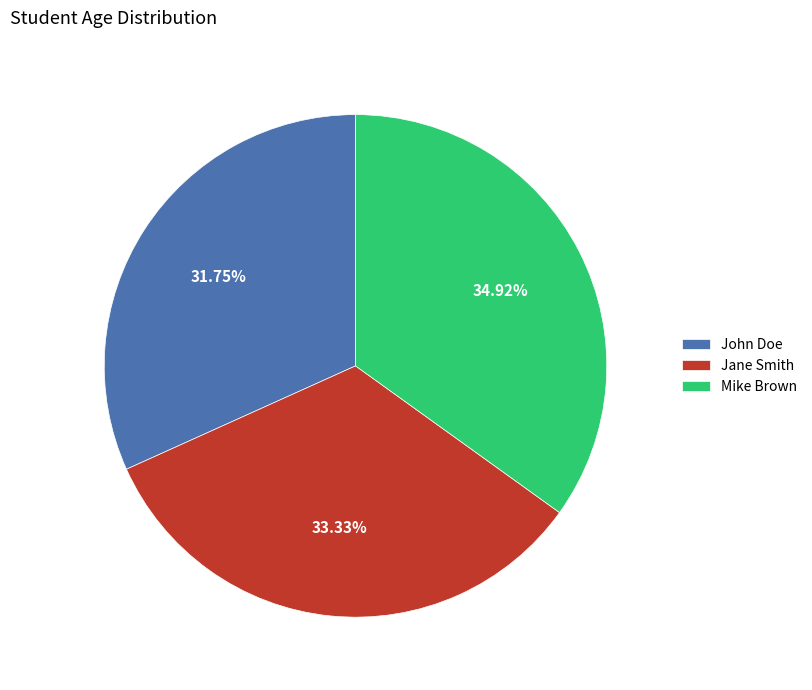

The Jane Smith slice represents 46% of the pie. True or false?

False